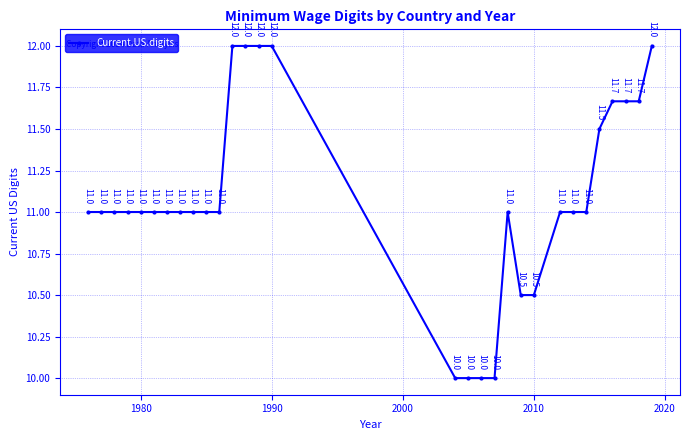

What is the greatest value displayed?

12.0